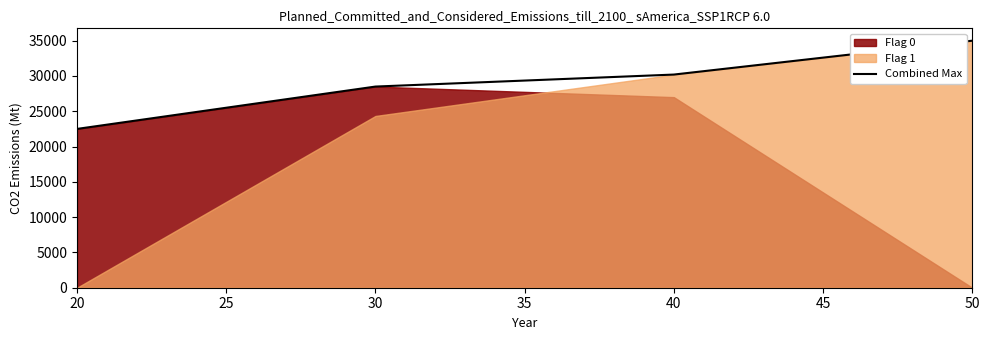

List the labels in order of Combined Max value, smallest first.

20, 30, 40, 50